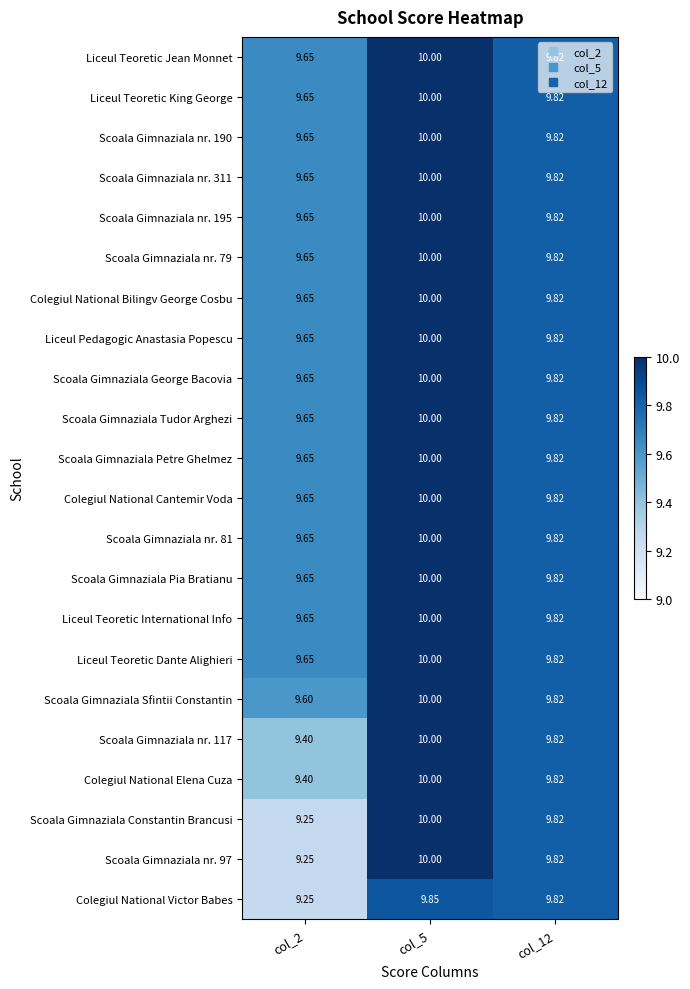

Is the value of Scoala Gimnaziala Constantin Brancusi at col_12 greater than the value of Scoala Gimnaziala George Bacovia at col_2?

Yes